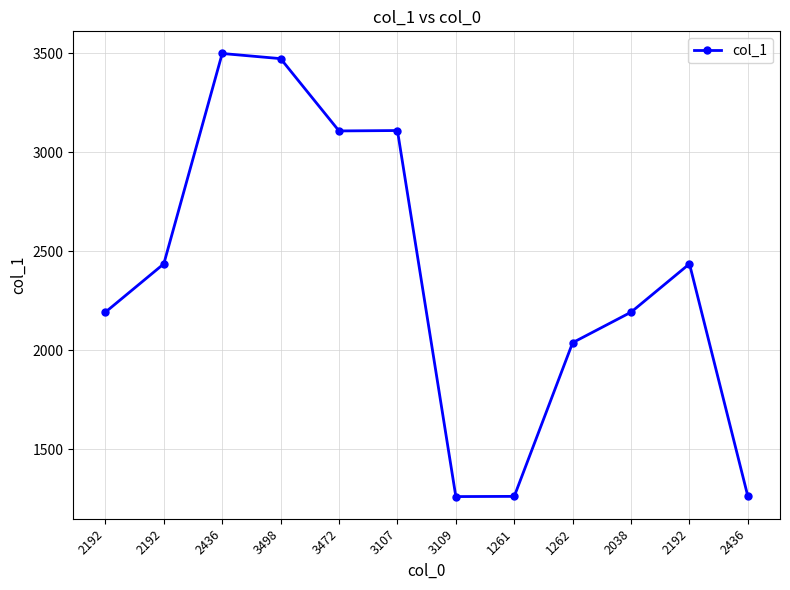

At which category does the data reach its first local peak?

2436